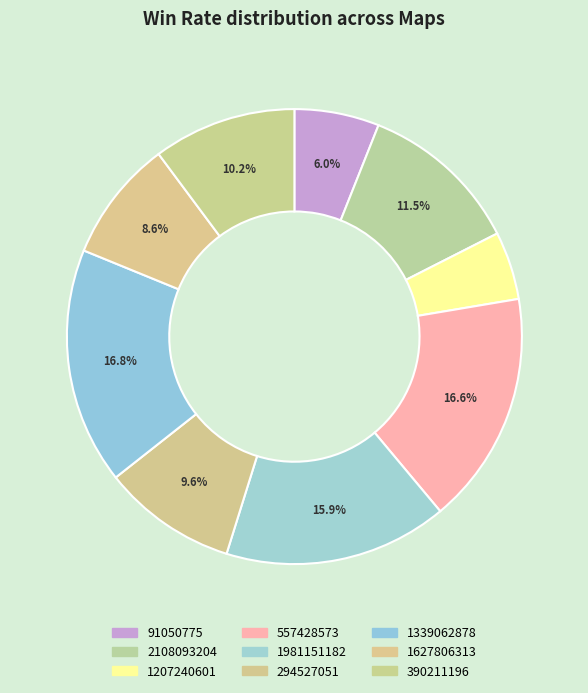

The 1339062878 slice represents 28% of the pie. True or false?

False